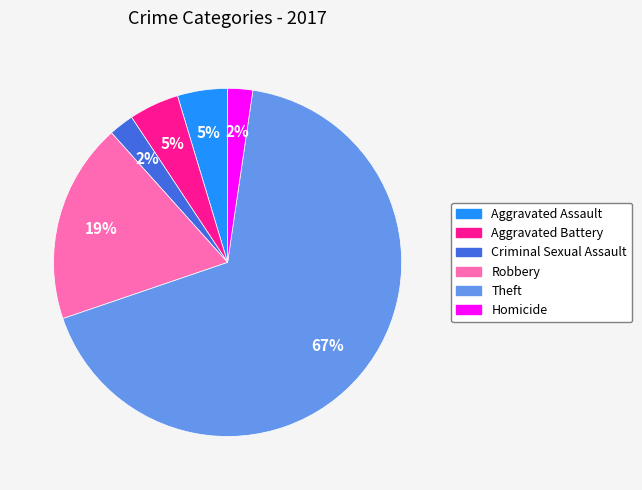

To the nearest percent, what is the combined percentage of Theft and Aggravated Battery?

72%